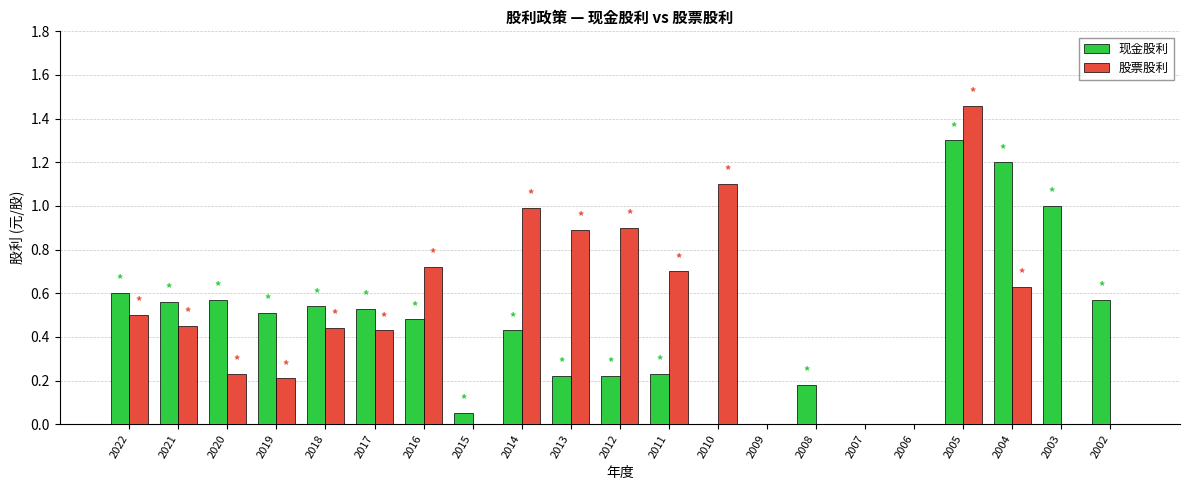

The 股票股利 series shows 0.1 at 2020. True or false?

False